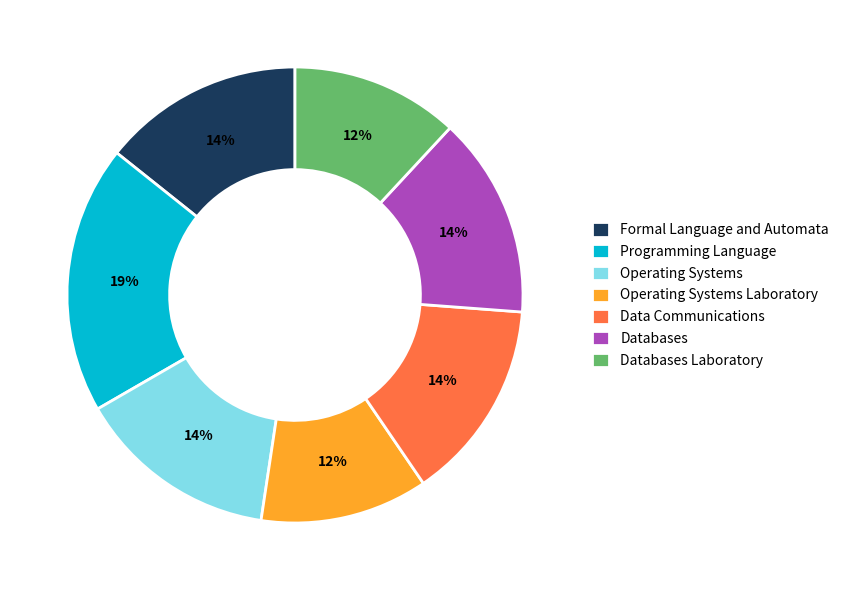

To the nearest percent, what portion does Programming Language represent?

19%